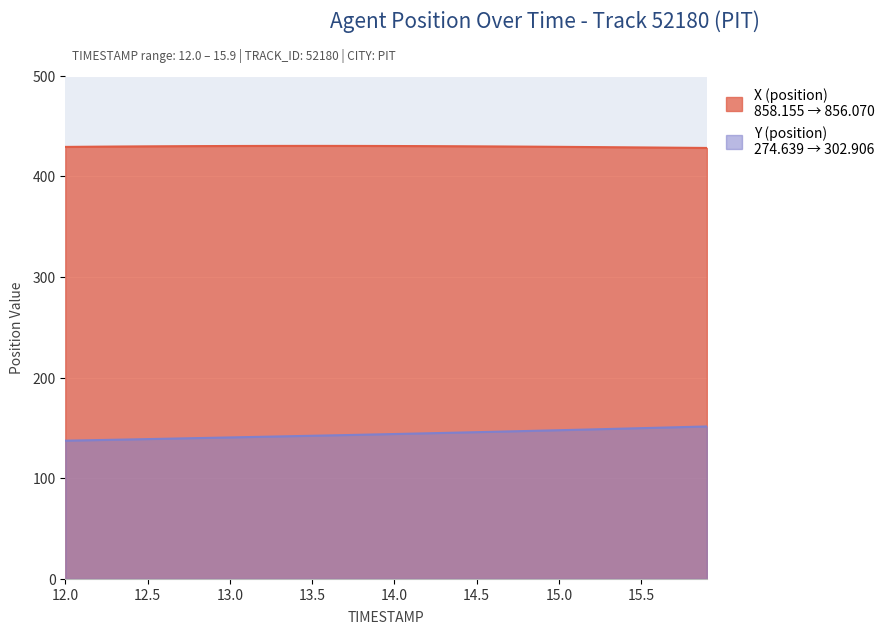

Which series changed the most between 13.8 and 15.2?

Y (position)